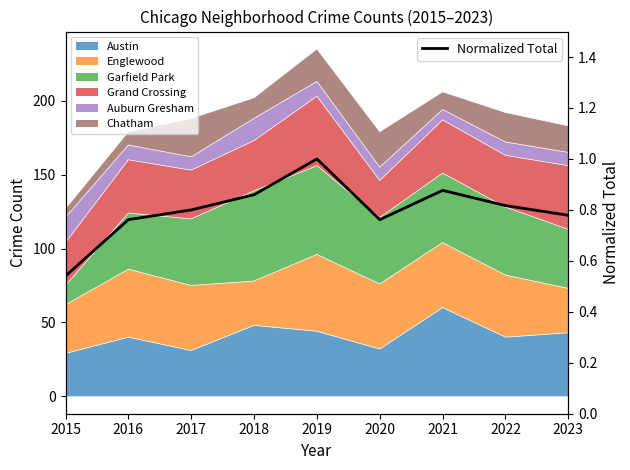

What is the change in value from 2015 to 2019?

+0.5